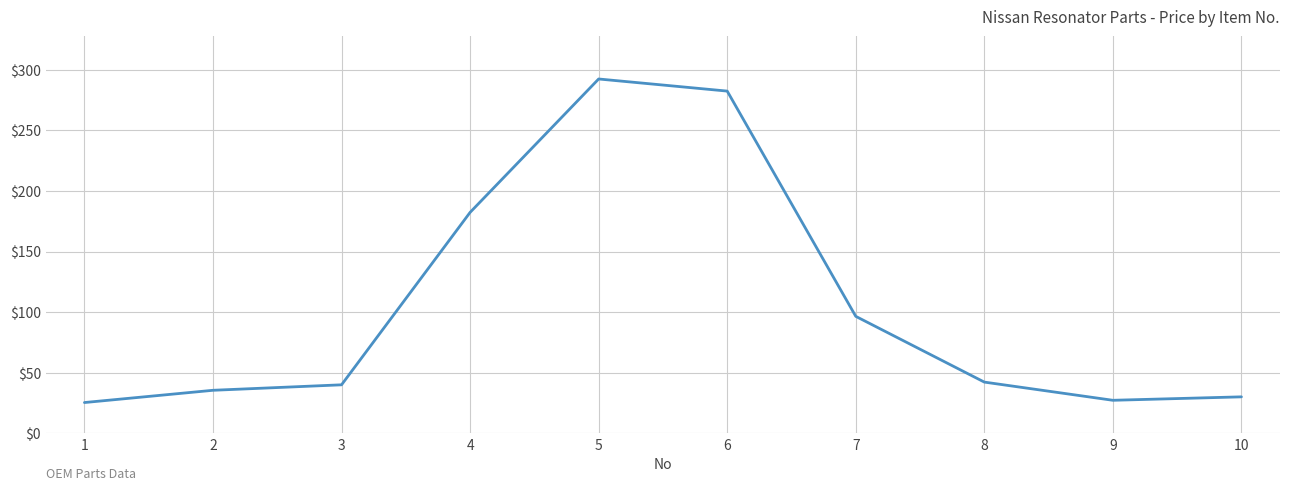

How many values exceed 42?

5